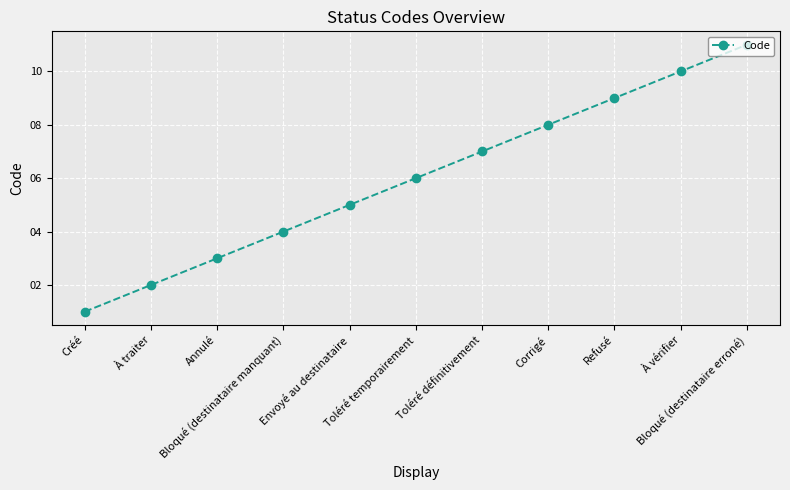

What is the maximum value shown in the chart?

11